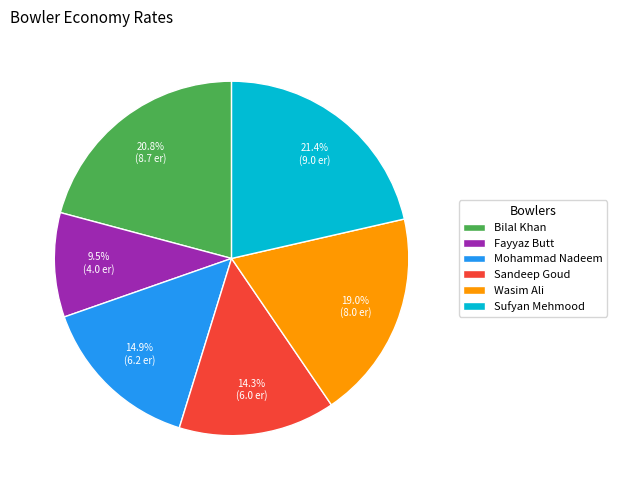

How many slices are in this pie chart?

6